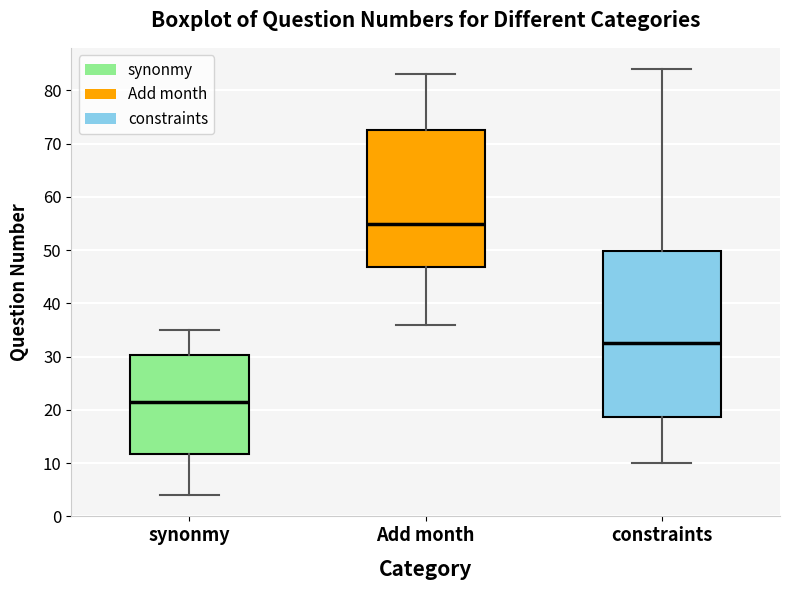

Where is the lower edge of the box for constraints on the y-axis? The values are not printed on the chart, so give them approximately, as read against the axis.

19